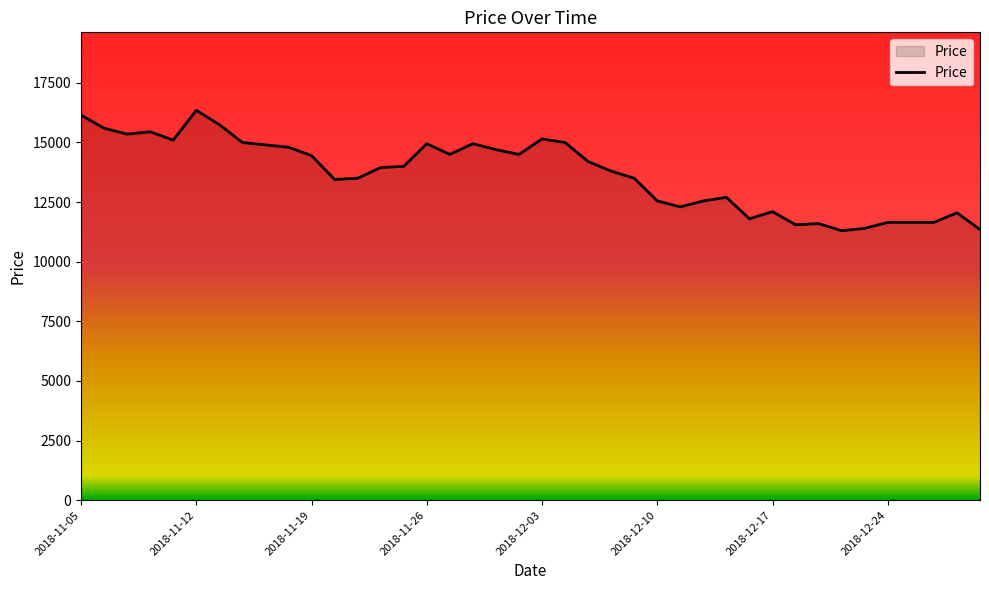

What is the maximum value shown in the chart?

16350